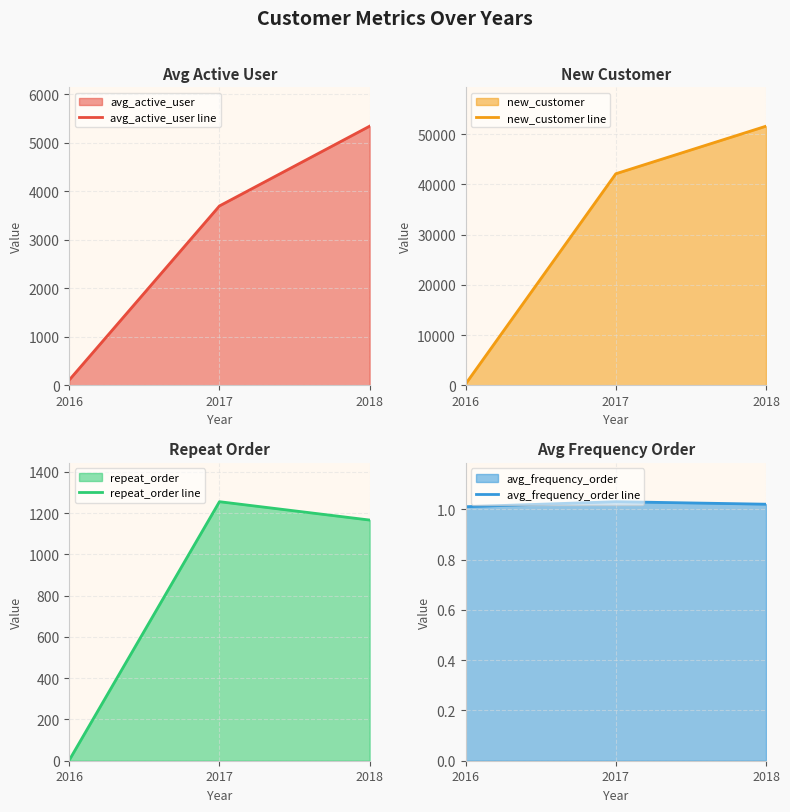

What is the lowest value of the avg_active_user line series?

108.7